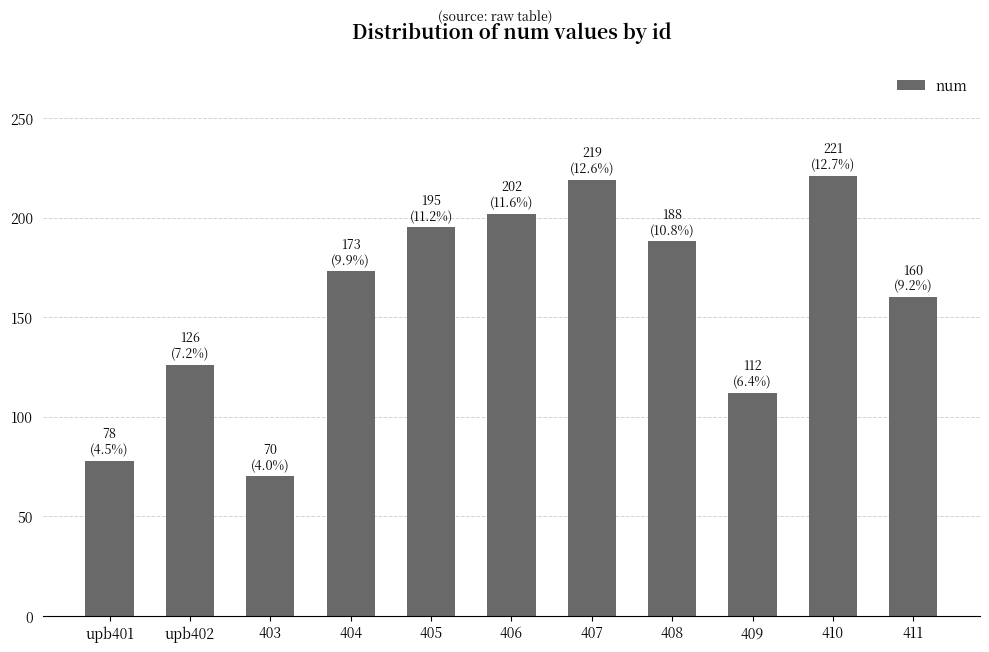

What position from the left is 404?

4